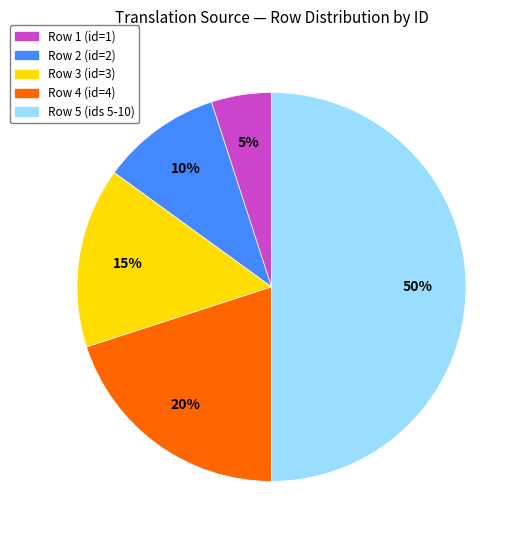

To the nearest percent, what is the combined percentage of Row 1 and Row 3?

20%